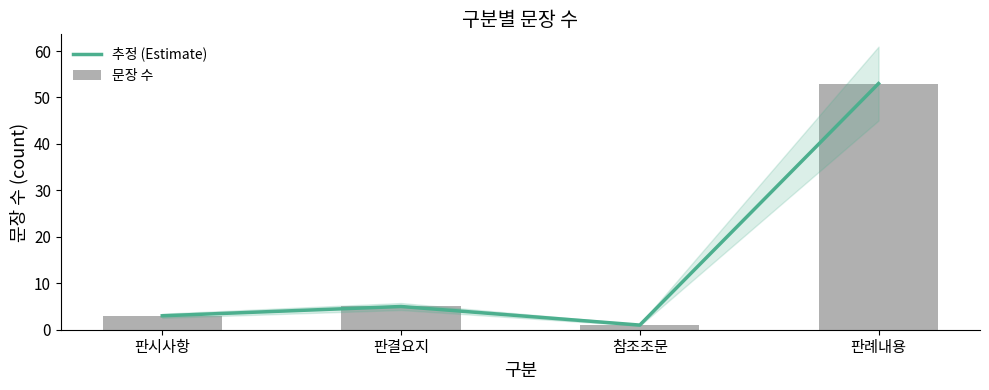

At which category does 추정 (Estimate) reach its first local peak?

판결요지